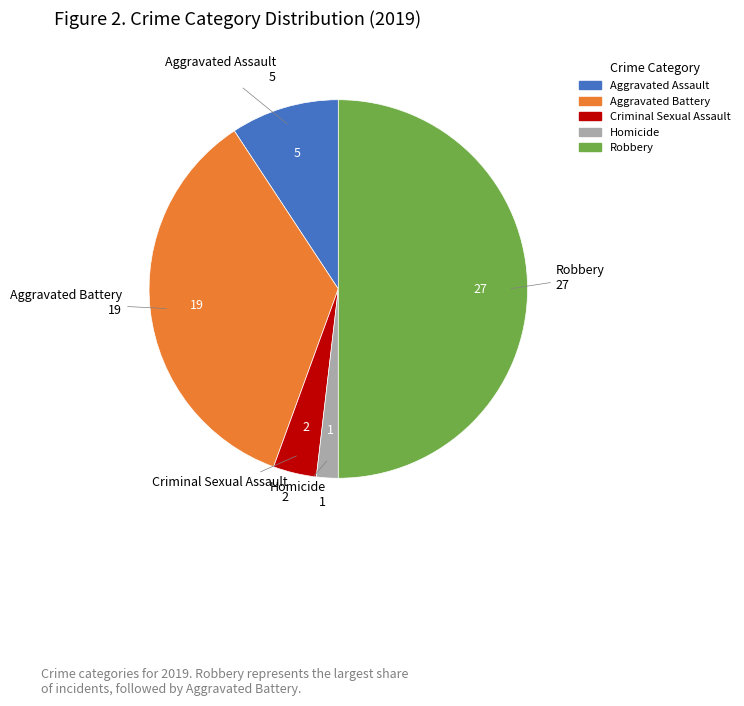

What is the largest slice in the pie chart?

Robbery